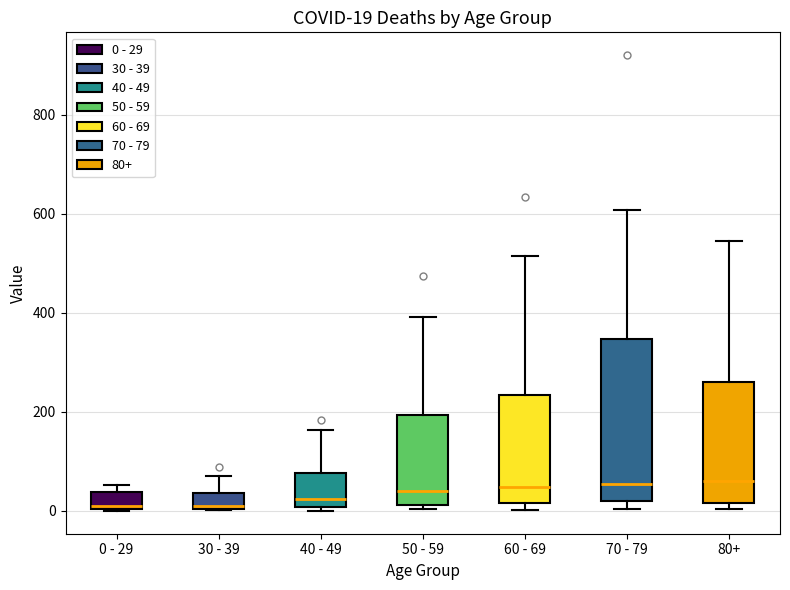

Comparing the boxes themselves (not the whiskers), which one is the tallest?

70 - 79